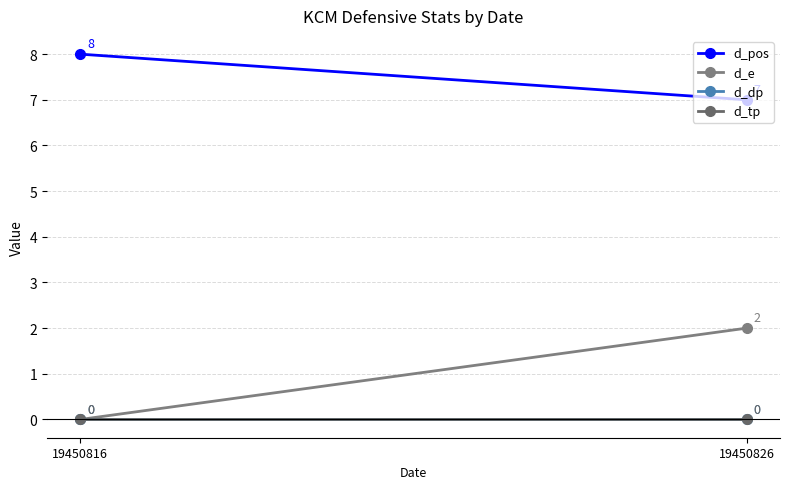

What is the sum of all d_pos values?

15